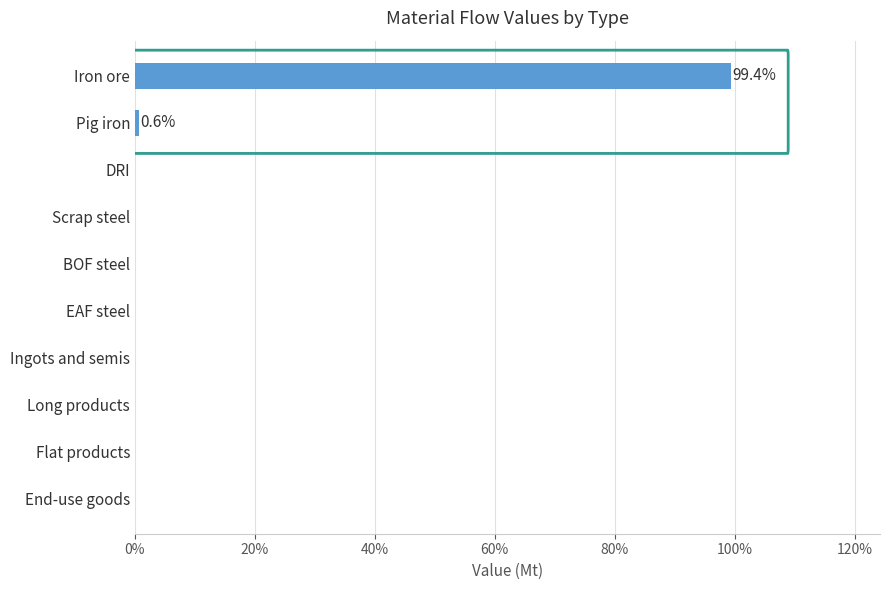

What is the greatest value displayed?

99.4